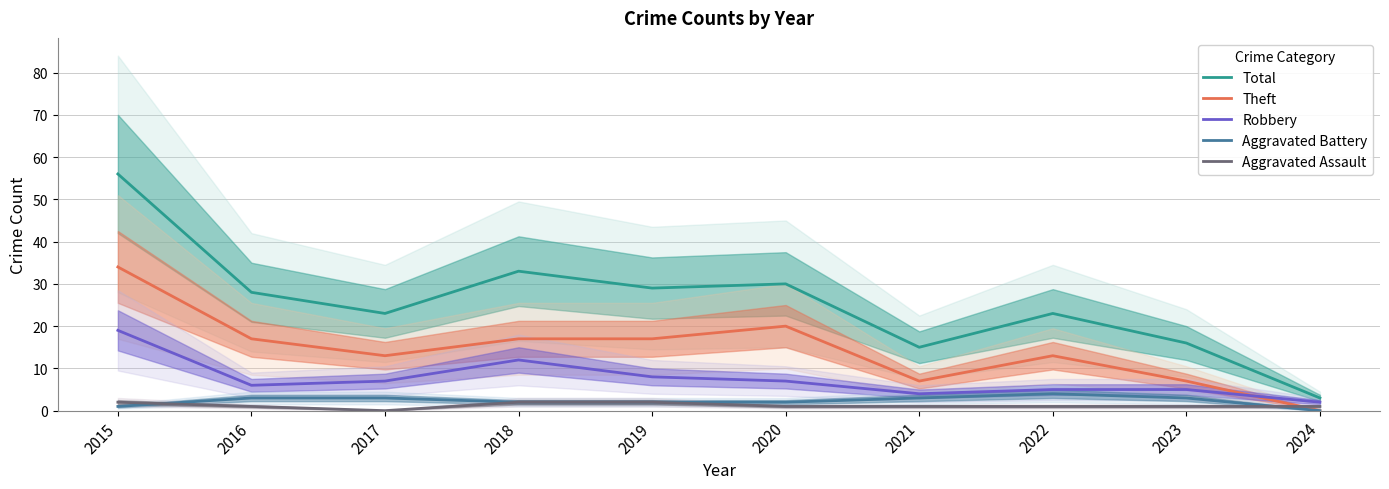

True or false: Theft and Aggravated Battery cross at least once.

False